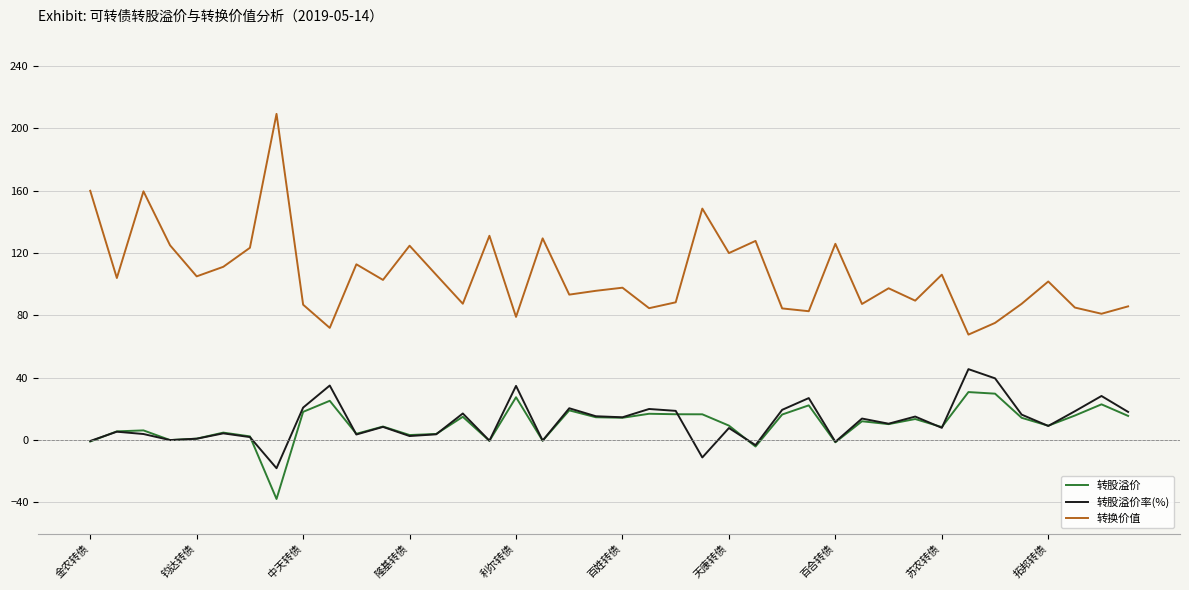

How many interior local valleys does the 转换价值 series have?

14